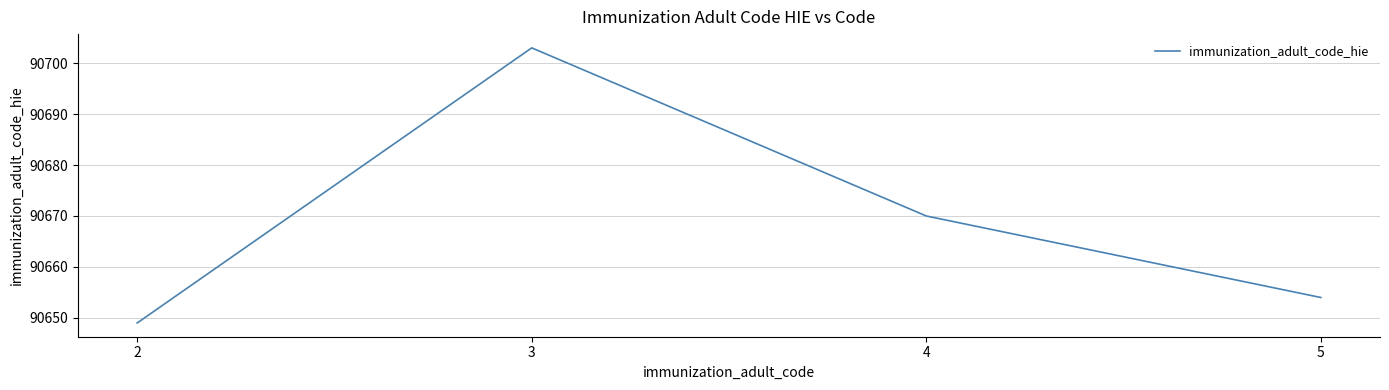

Where is the data nearest to the value 90676?

4